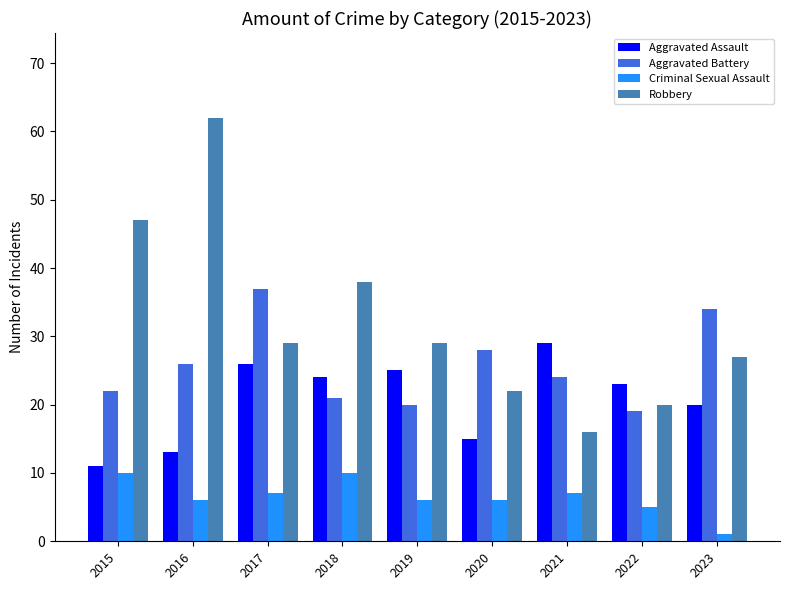

Rank the series by their maximum value, from lowest to highest.

Criminal Sexual Assault, Aggravated Assault, Aggravated Battery, Robbery